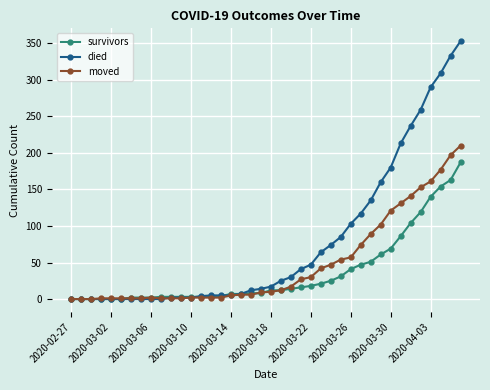

Rank the series by their maximum value, from lowest to highest.

survivors, moved, died